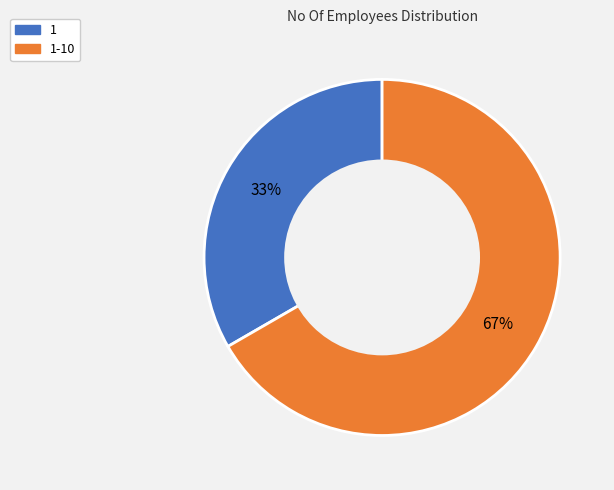

Count the number of slices in the pie.

2